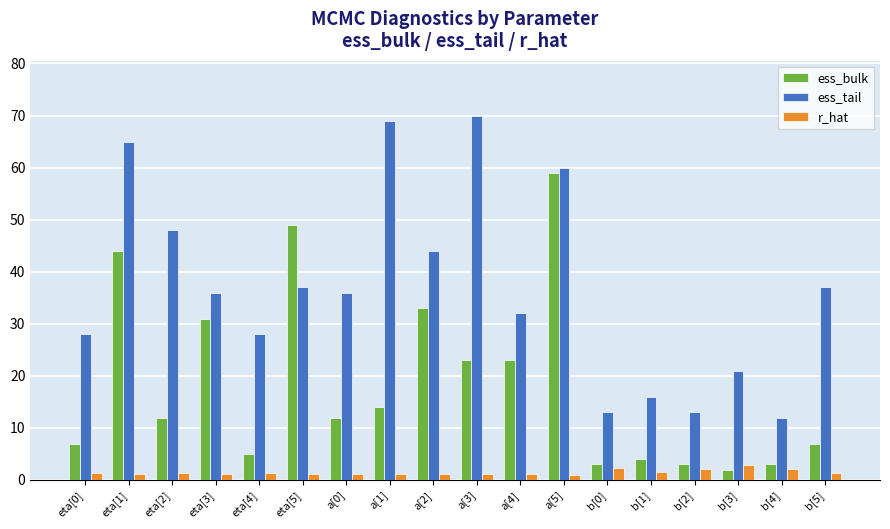

What are all the series names shown in the legend?

ess_bulk, ess_tail, r_hat